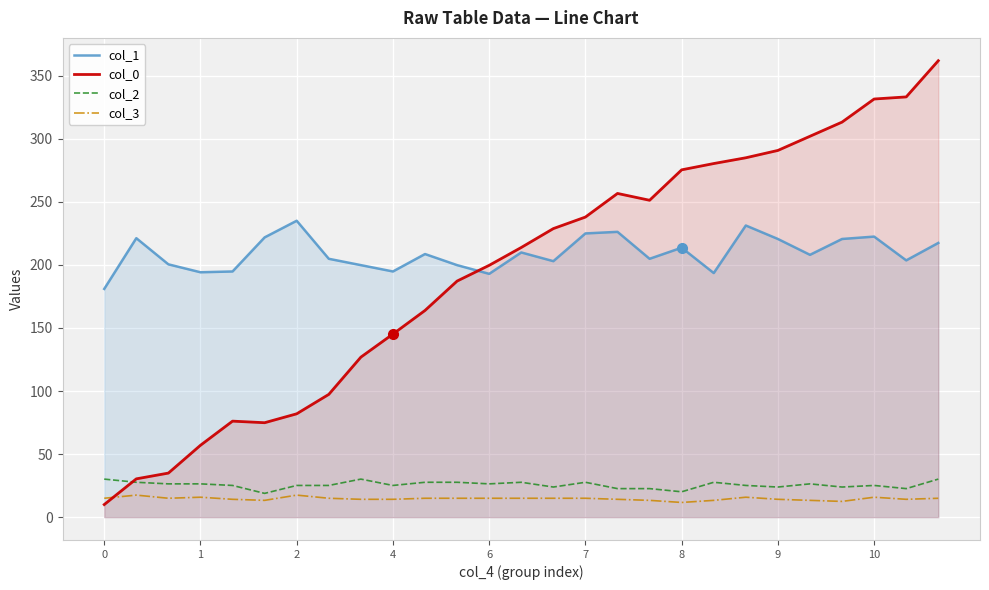

Where is col_2 nearest to the value 24?

14